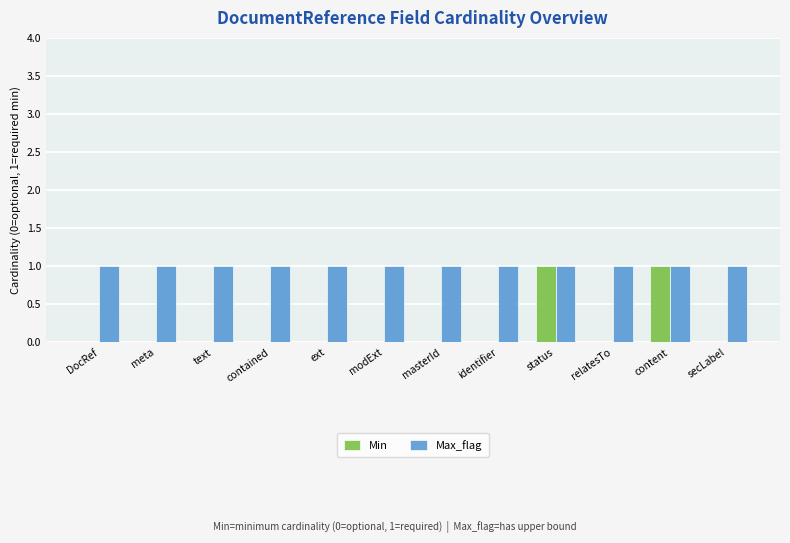

True or false: Min has a value of 0 at modExt.

True